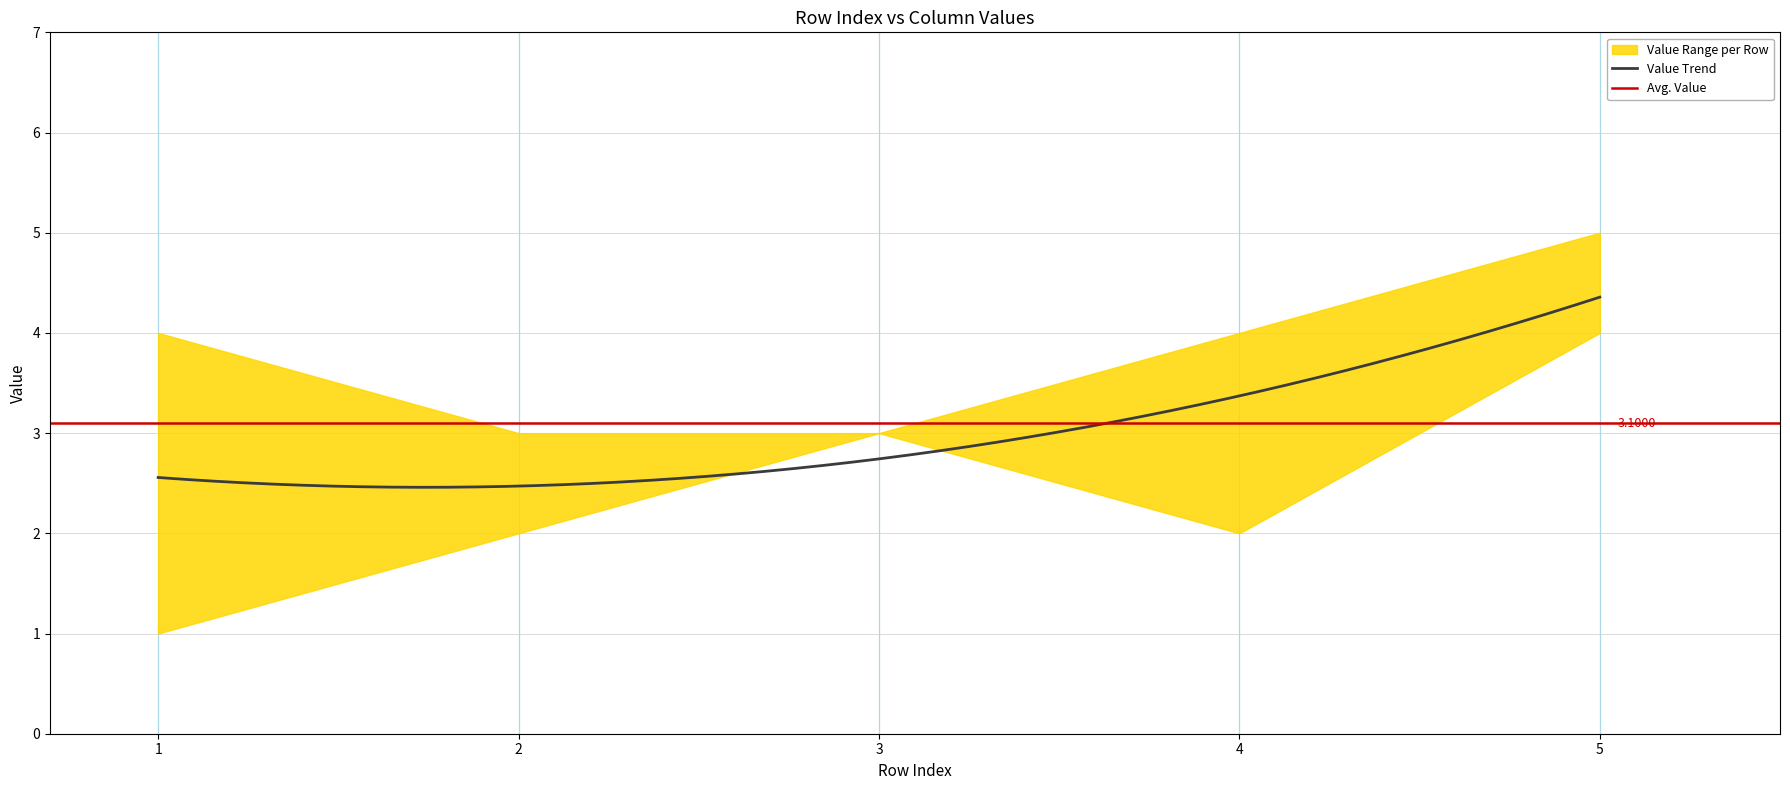

What is the sum of the col_6 values at 3 and 2?

6